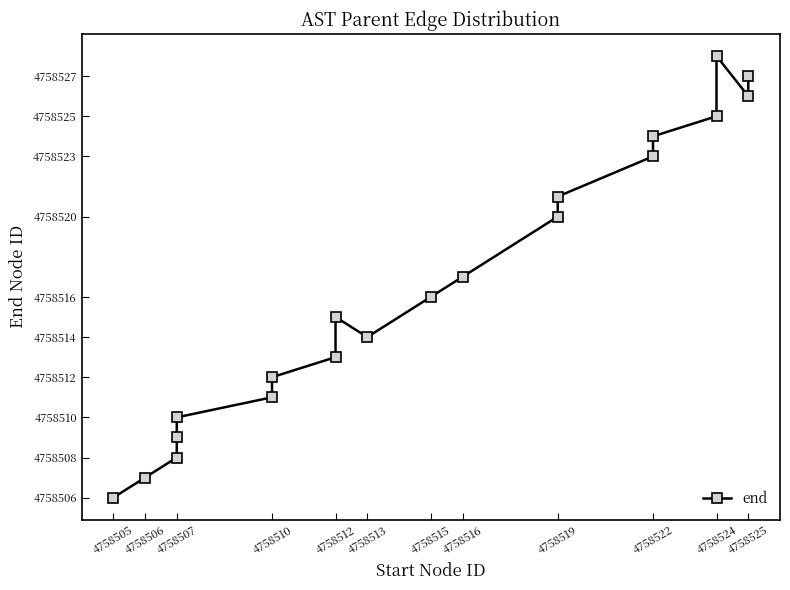

What is the average value?

4758517